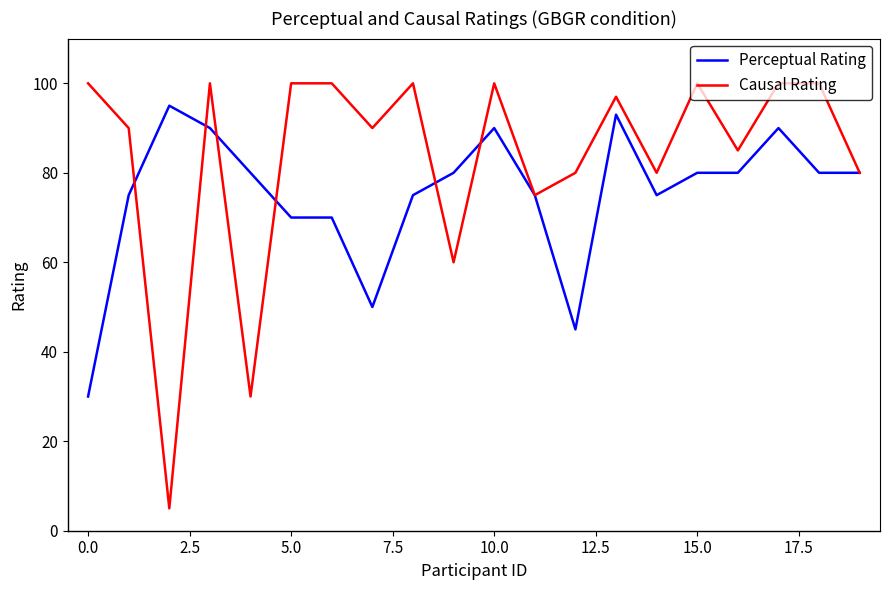

Which series has the largest total across all categories?

Causal Rating